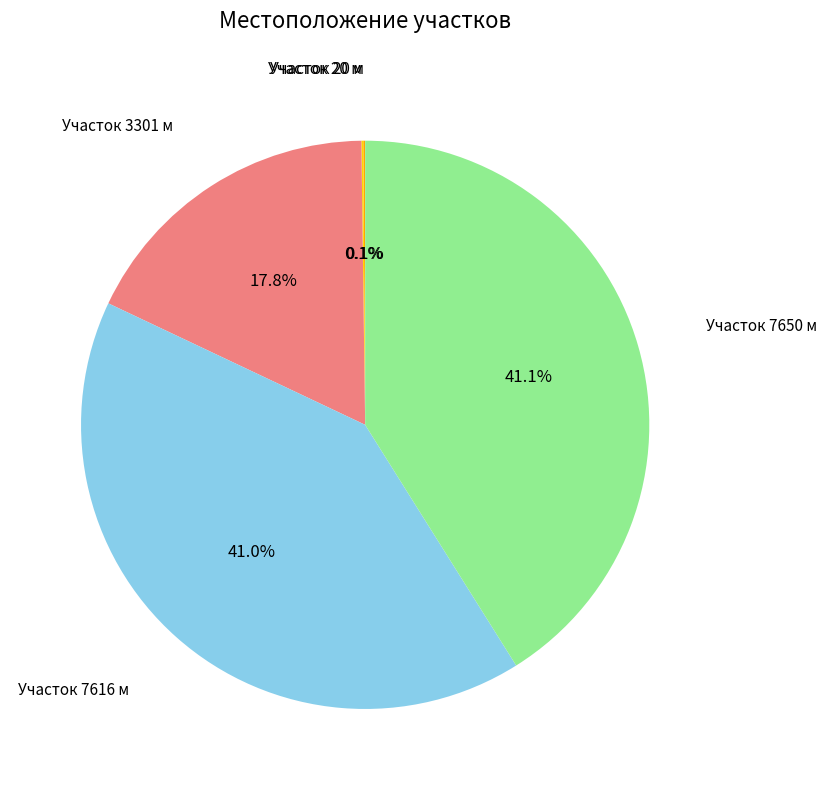

Does any single category account for the majority?

No